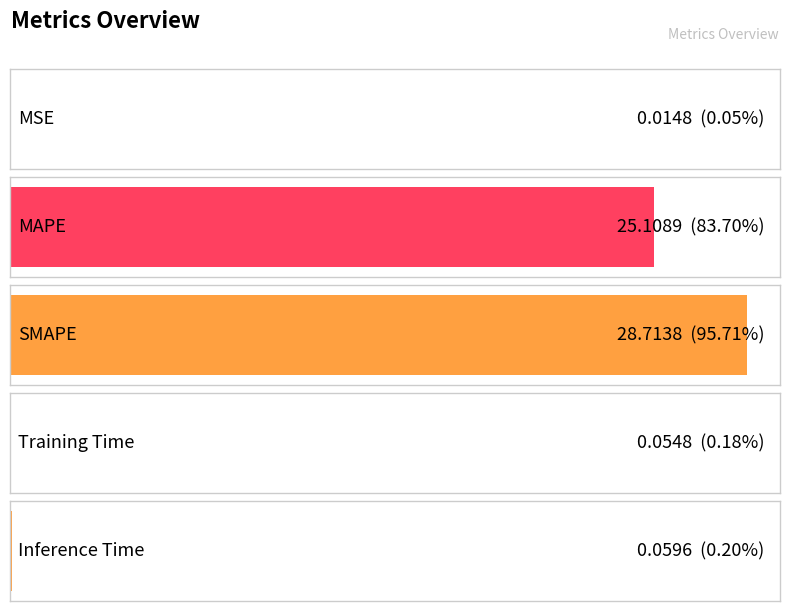

What is the average value?

10.8